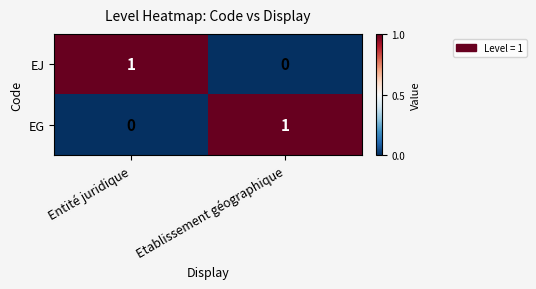

At which label is EJ closest to 0?

Etablissement géographique